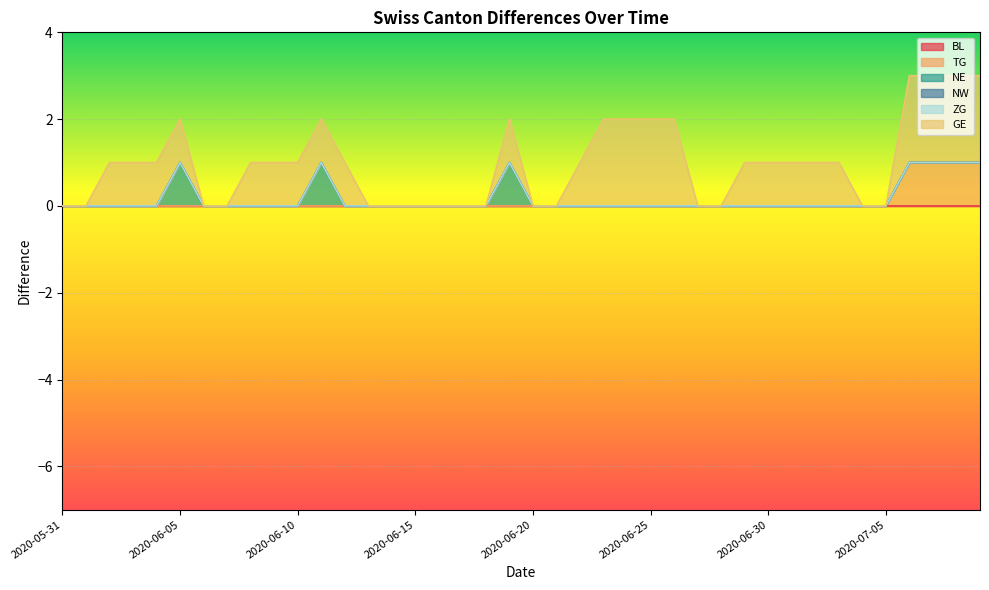

True or false: BL and NW intersect in this chart.

False